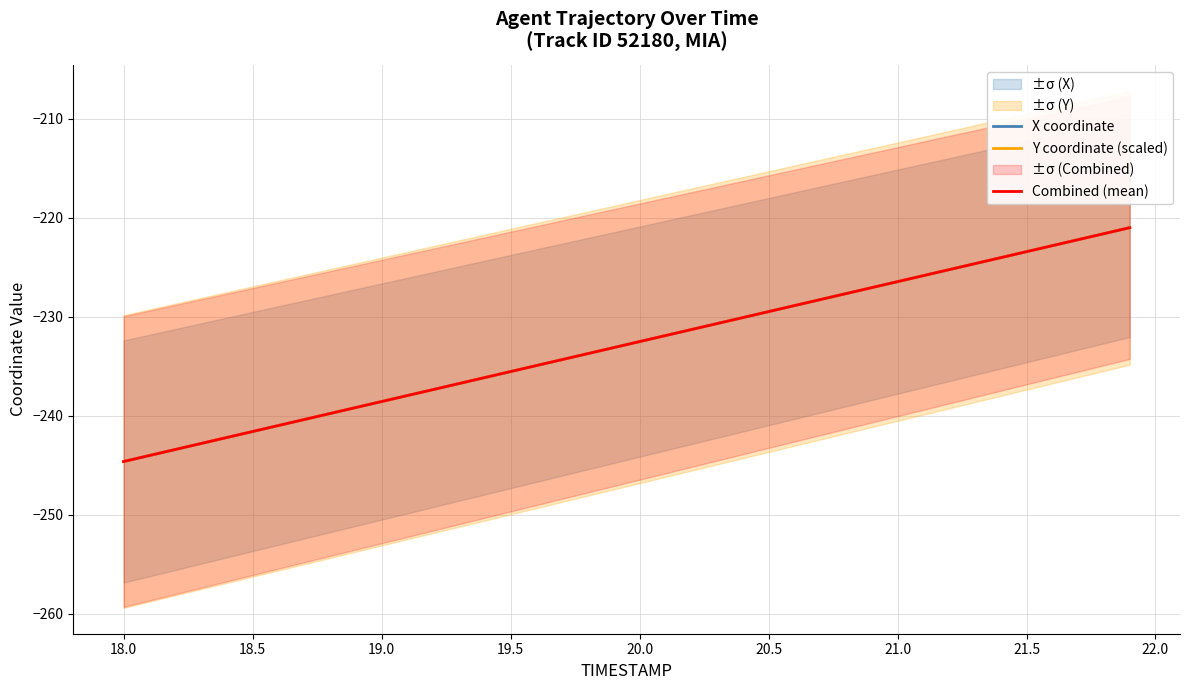

What is the highest value of the X coordinate series?

-221.0